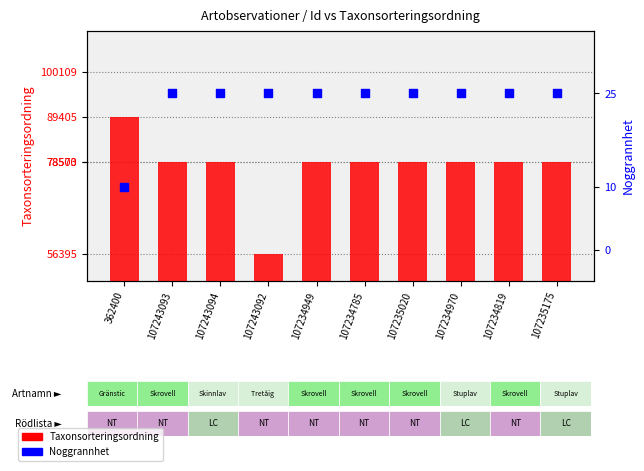

At how many categories does at least one series exceed 83031?

1